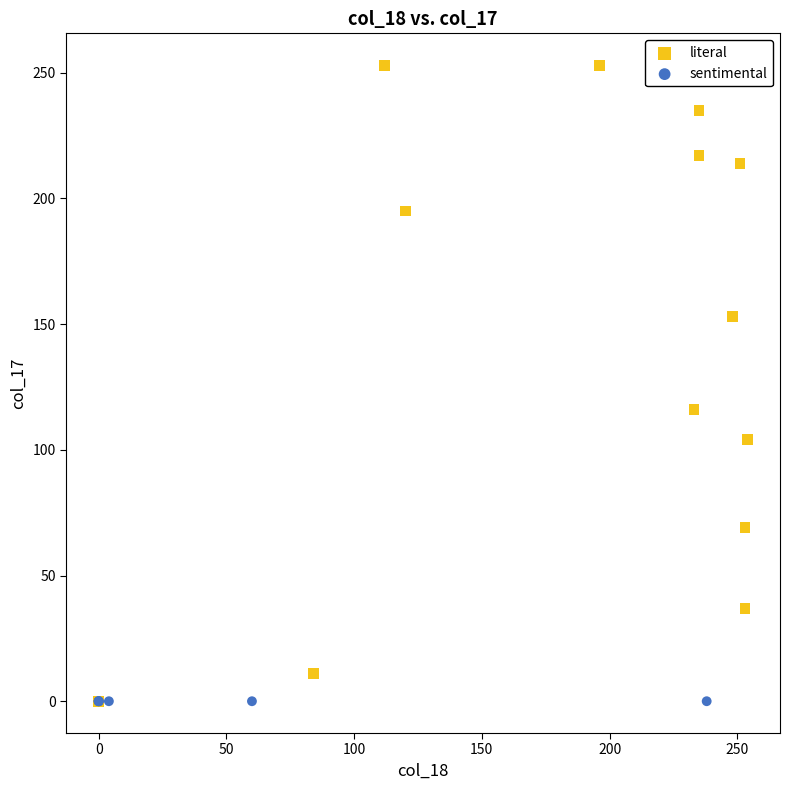

Which series contains the highest Y value?

literal